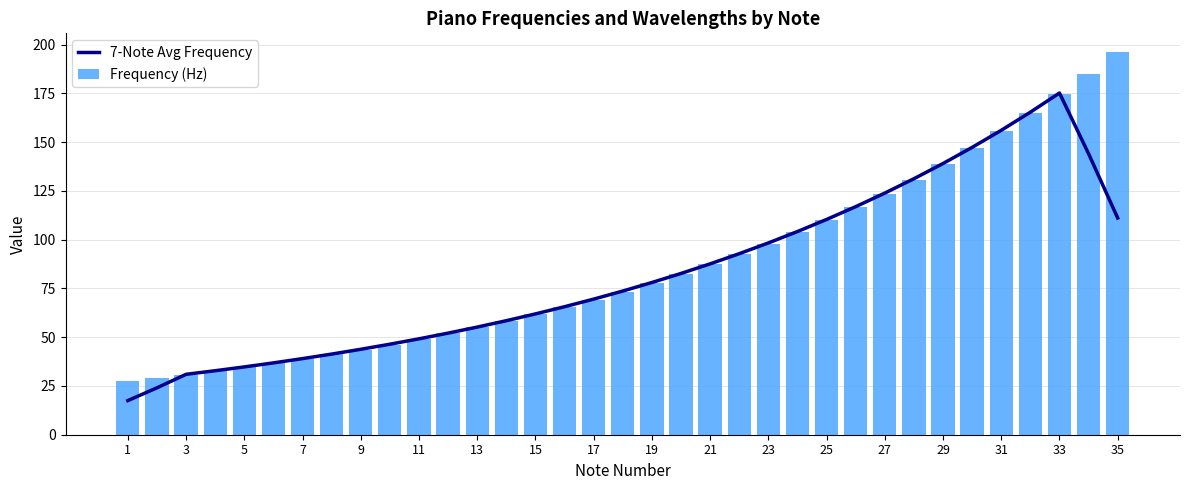

Is it true that 7-Note Avg Frequency equals 11.8 at 11?

False